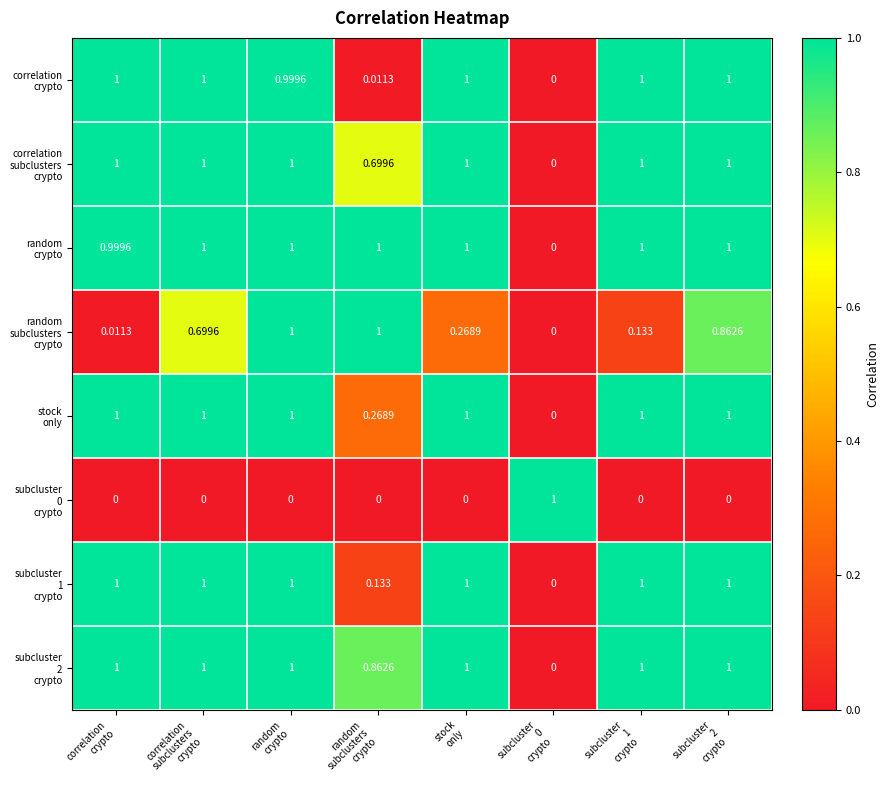

How many distinct data groups are displayed?

8